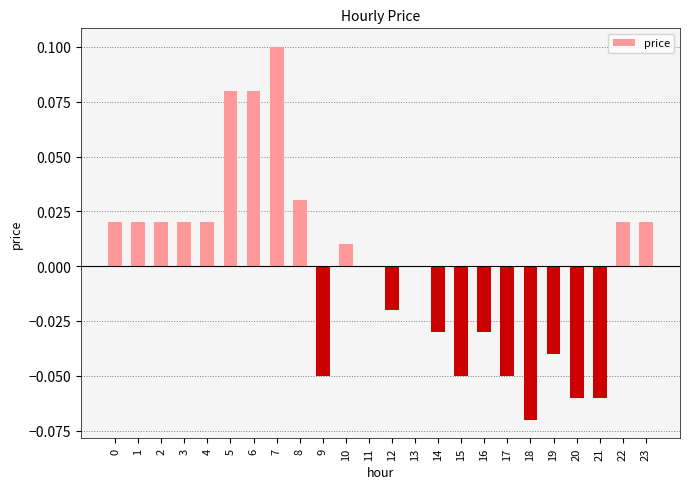

How many series are shown in this chart?

1